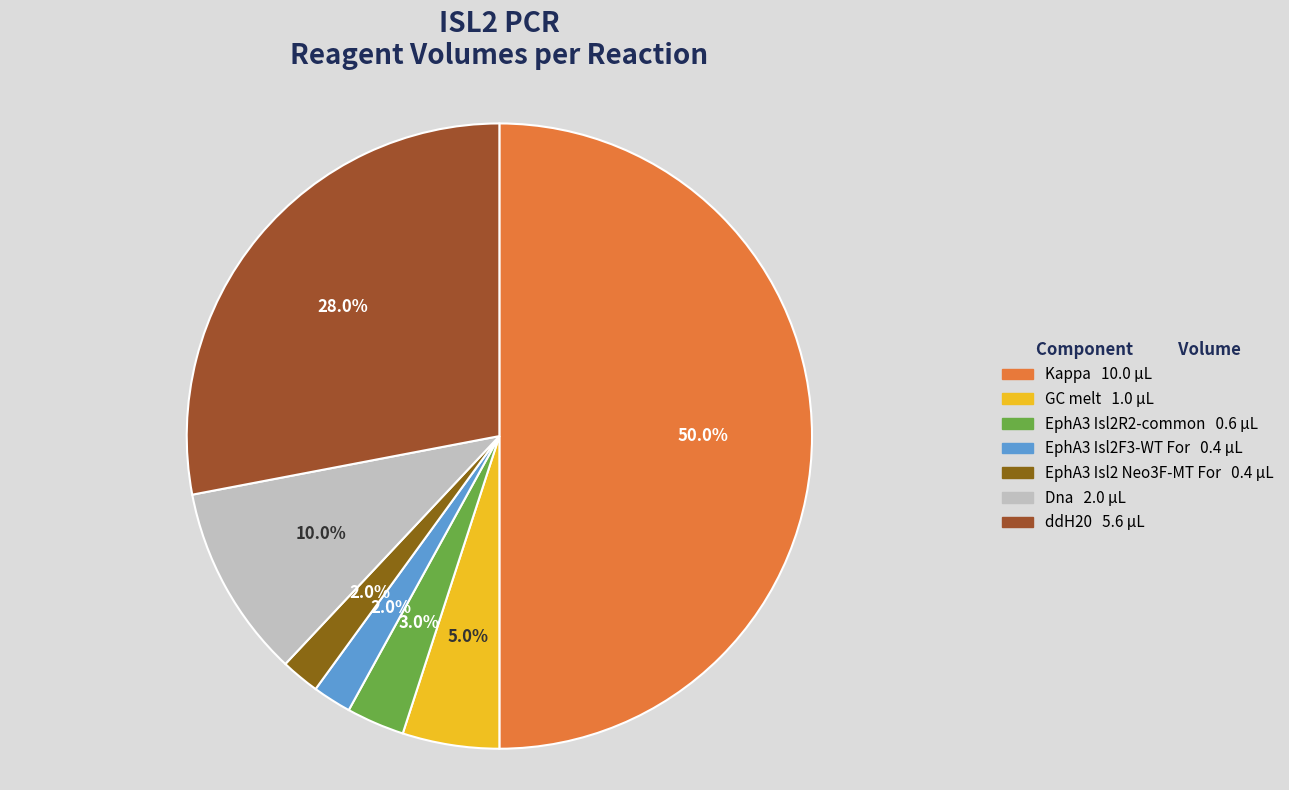

To the nearest percent, what percentage of the pie is EphA3 Isl2 Neo3F-MT For?

2%